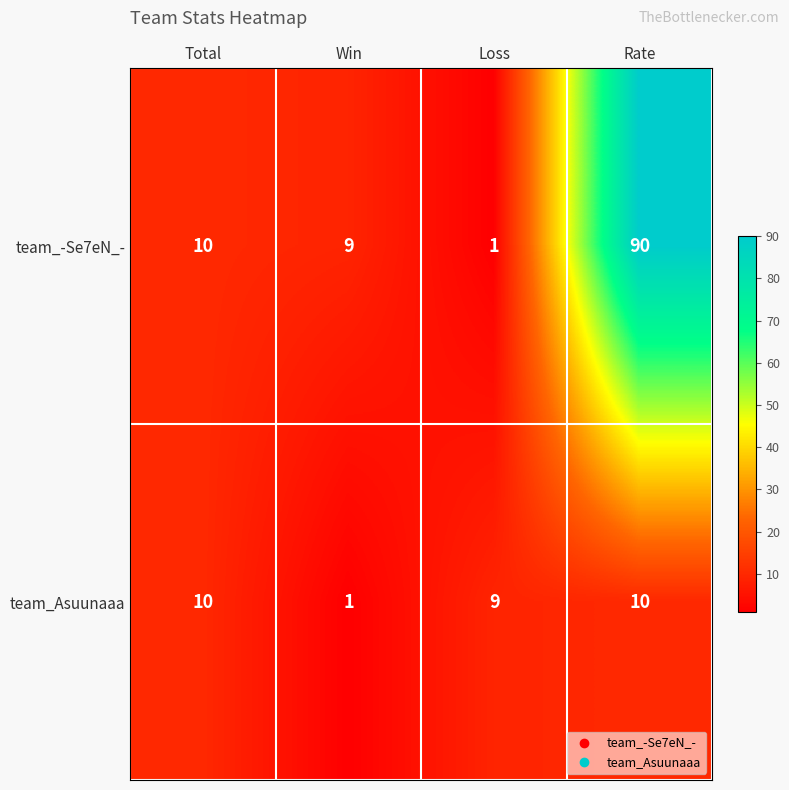

What is the difference between the maximum and minimum values in the team_Asuunaaa series?

9